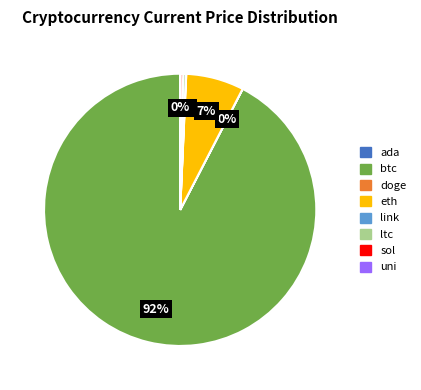

Which category has the biggest portion of the pie?

btc